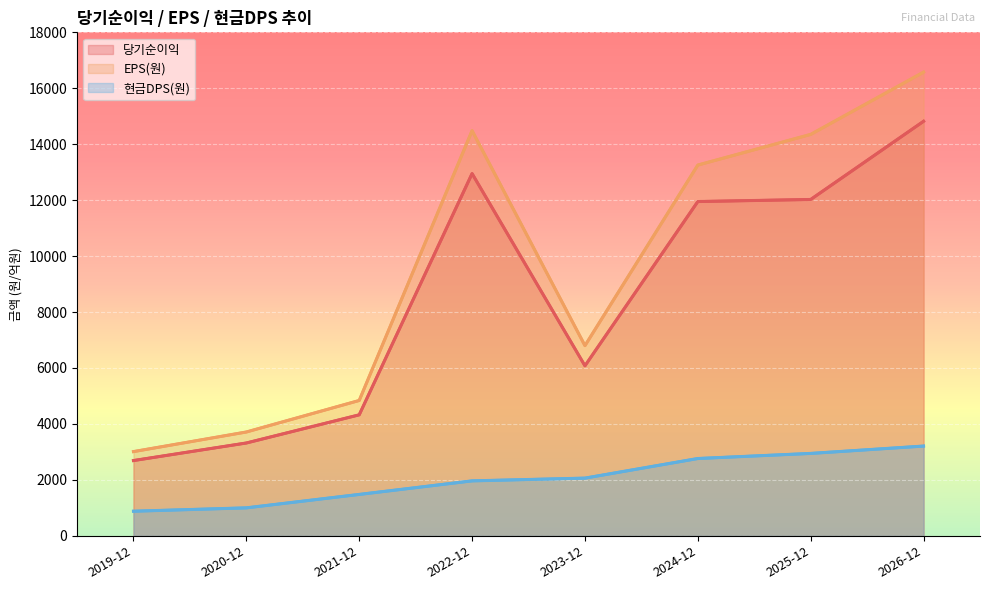

Which series has the largest total across all categories?

EPS(원)